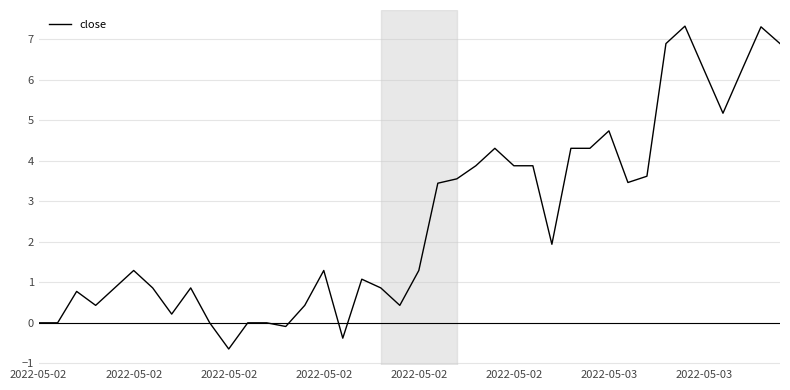

What is the difference between the maximum and minimum values?

8.0